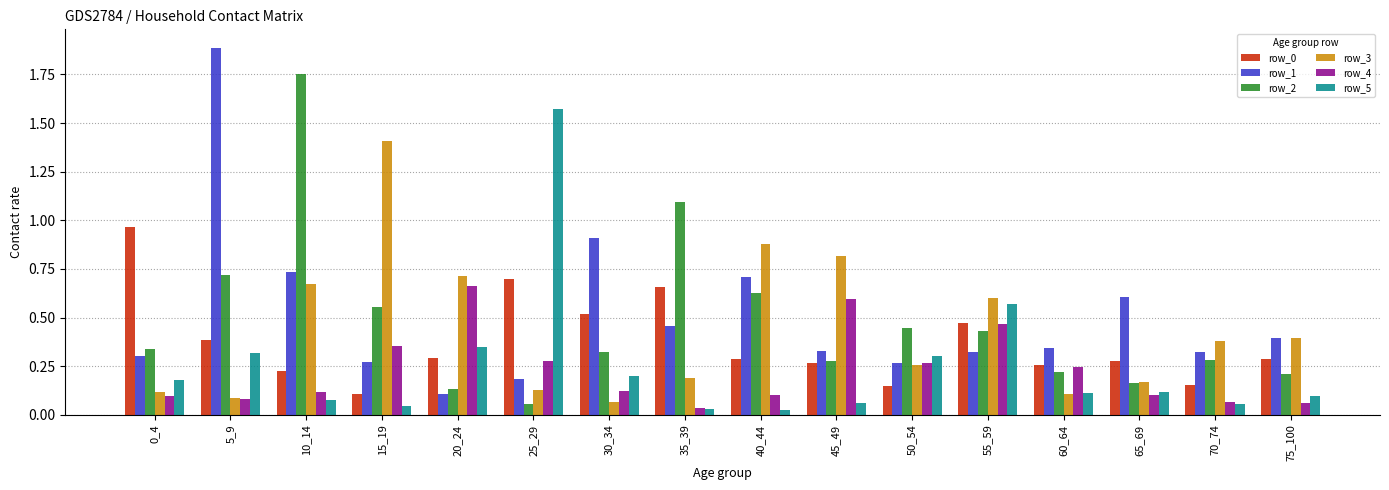

At which category does the chart reach its peak across all series?

5_9